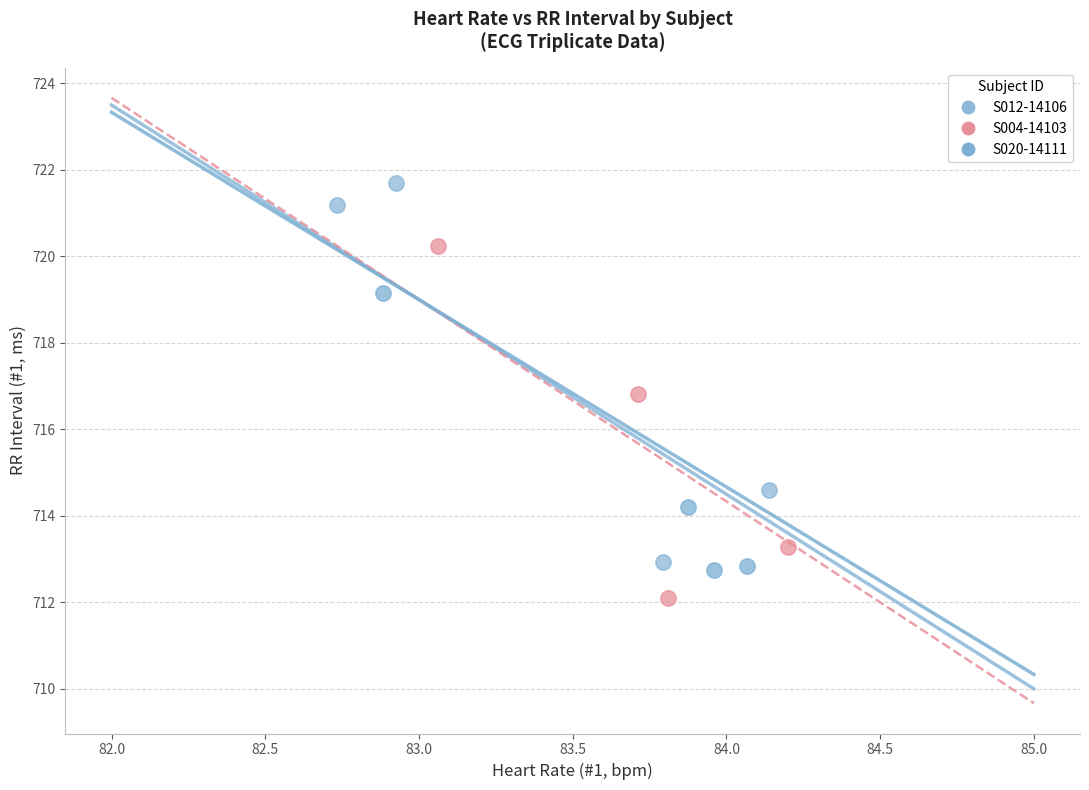

Which series contains the highest Y value?

S012-14106